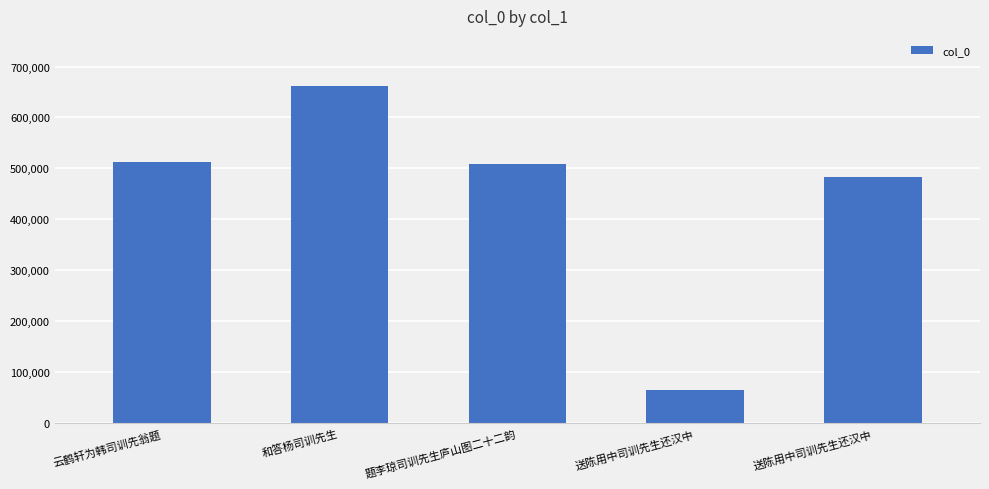

How many values are below 508512?

2